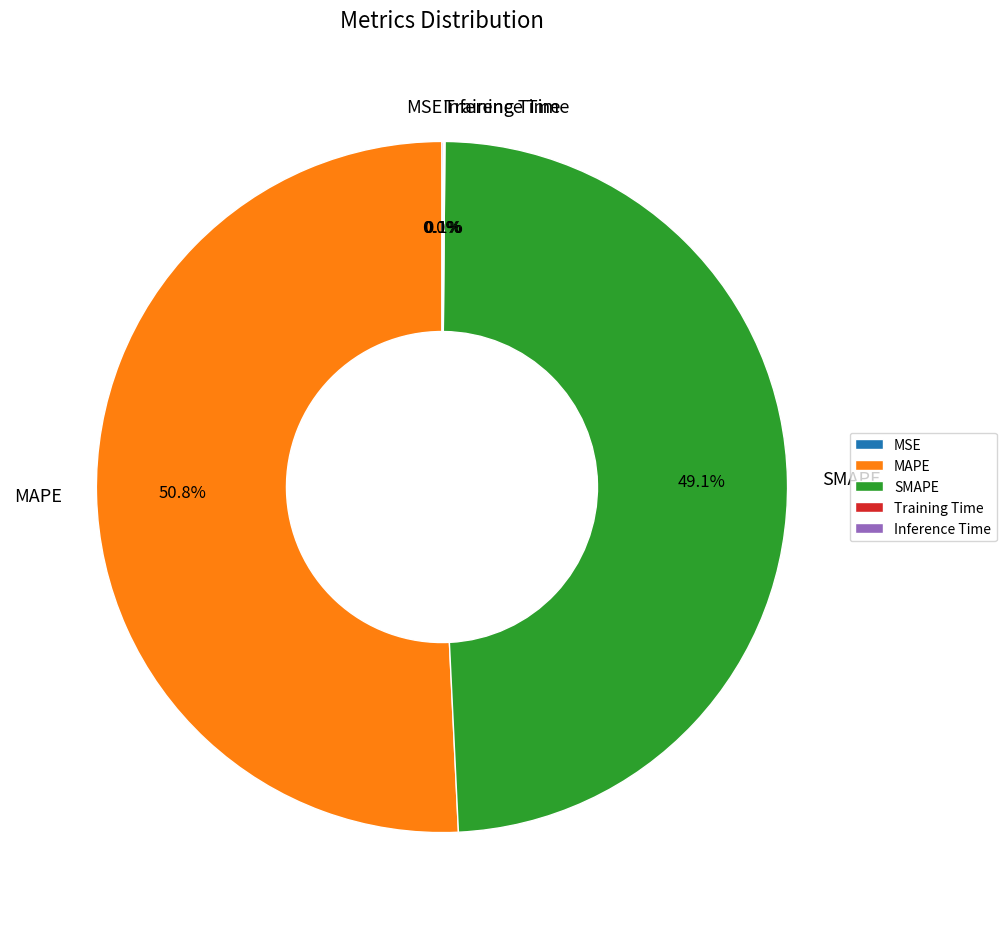

What is the largest slice in the pie chart?

MAPE